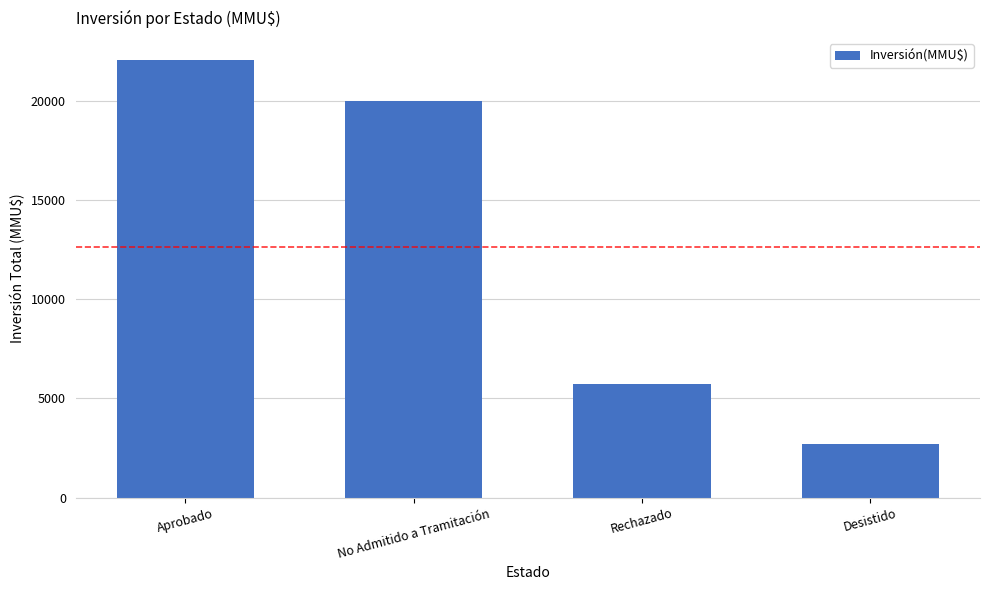

What is the greatest value displayed?

22075